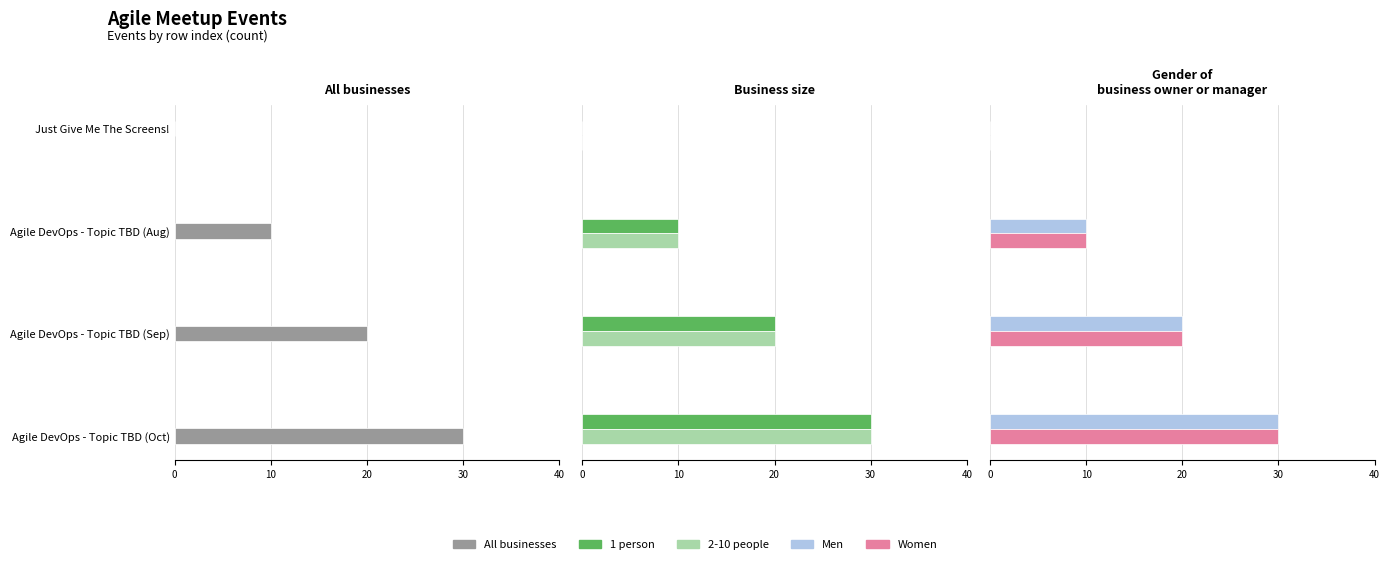

How many groups of bars are there?

4